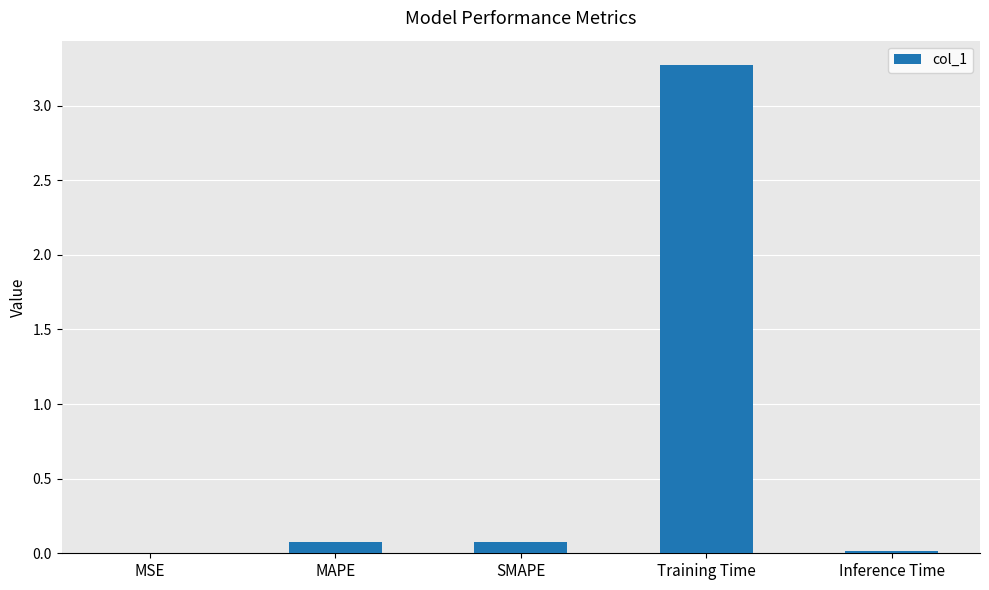

Which label corresponds to the largest value in the chart?

Training Time